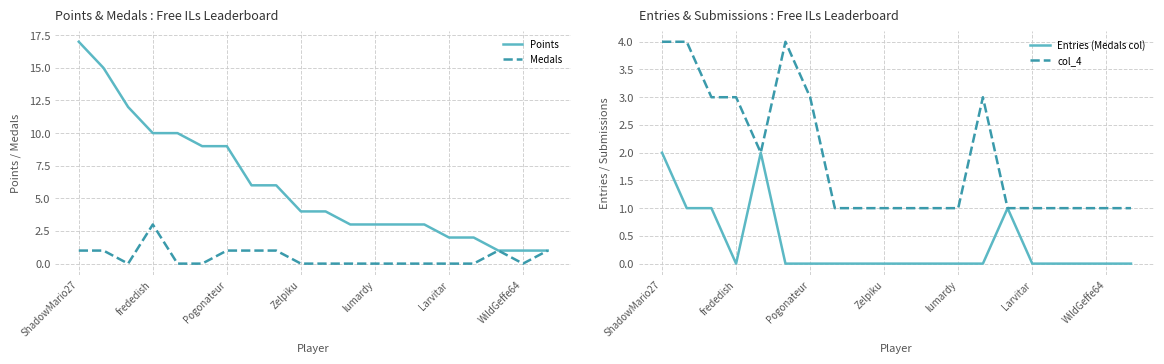

How many series are shown in this chart?

4